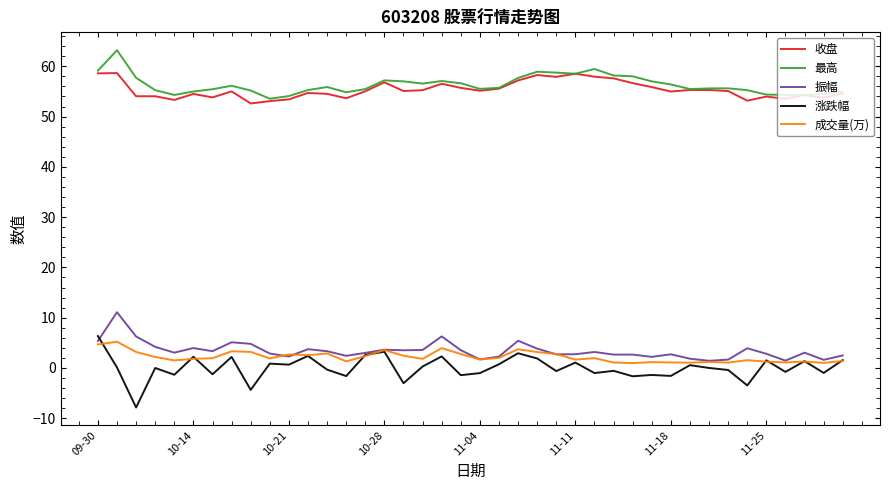

True or false: 最高 and 成交量(万) cross at least once.

False